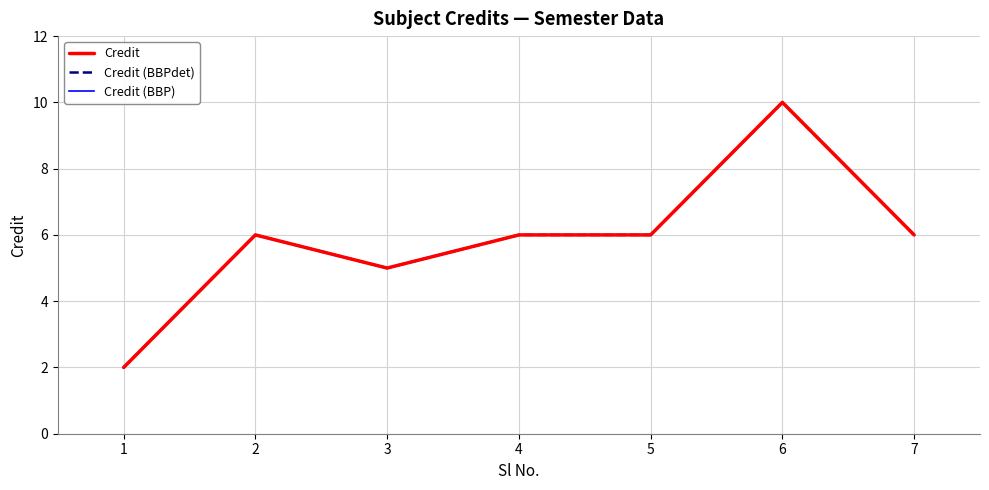

Is the value of Credit at 4 greater than the value of Credit (BBPdet) at 4?

No